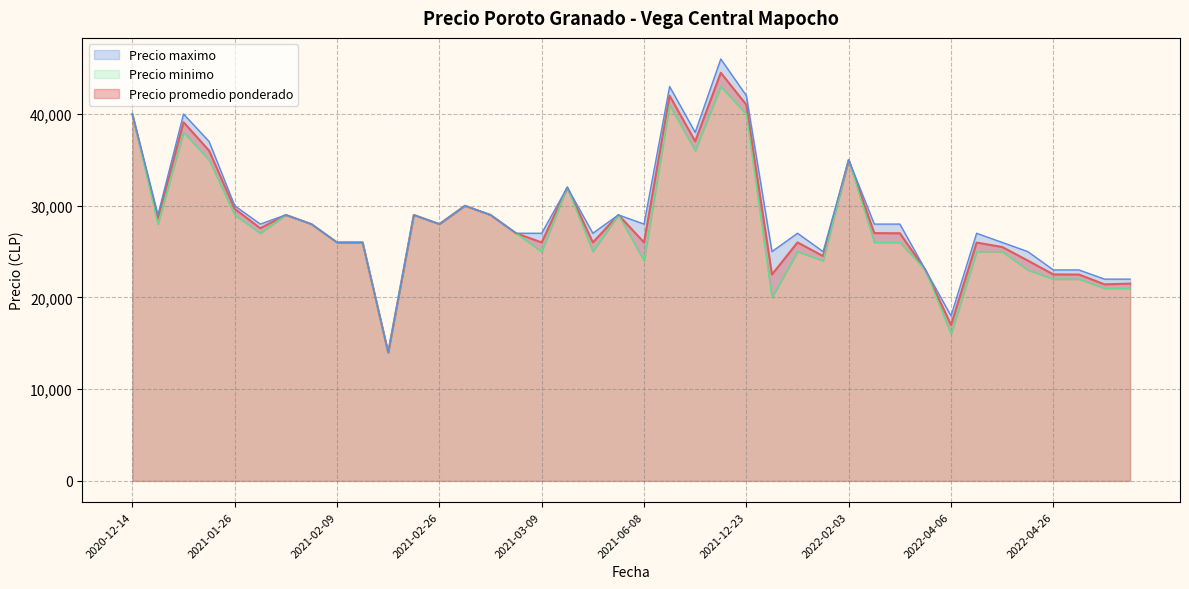

What is the maximum value for Precio promedio ponderado?

44500